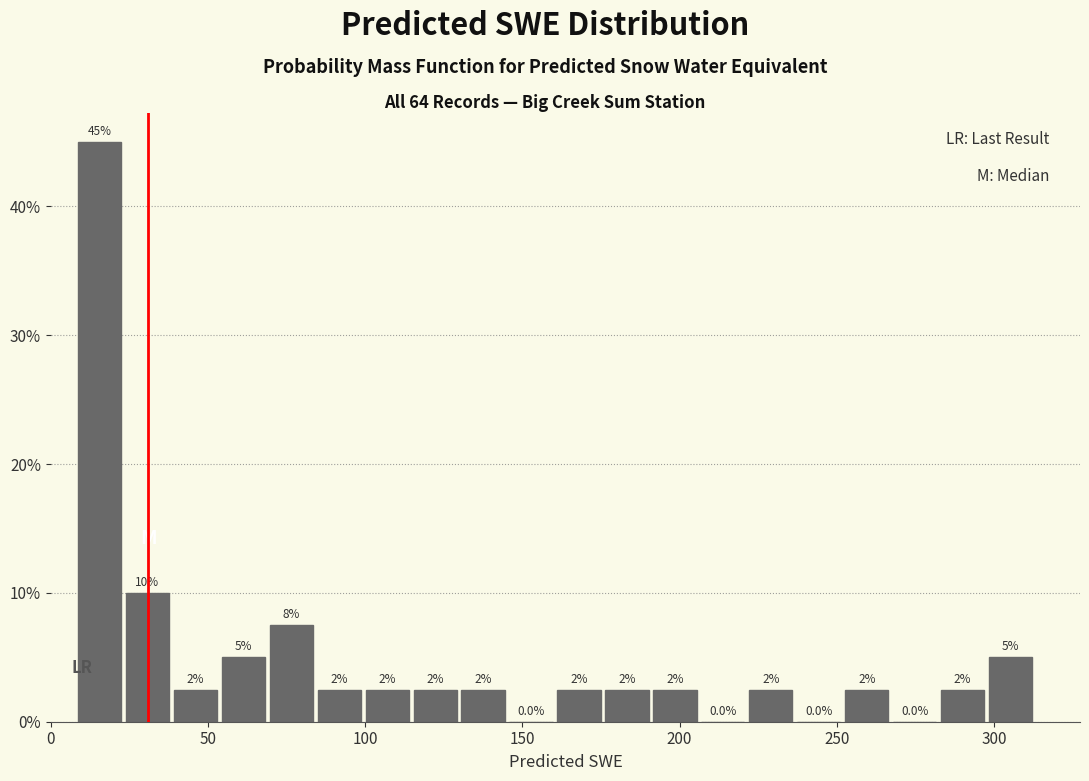

Read against the x-axis, roughly where is the centre of the tallest bar?

15